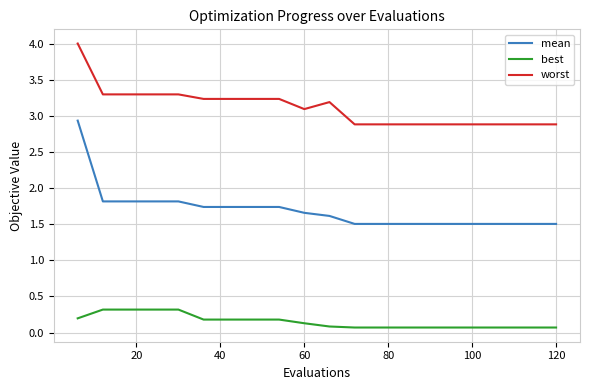

What is the highest value of the mean series?

2.9